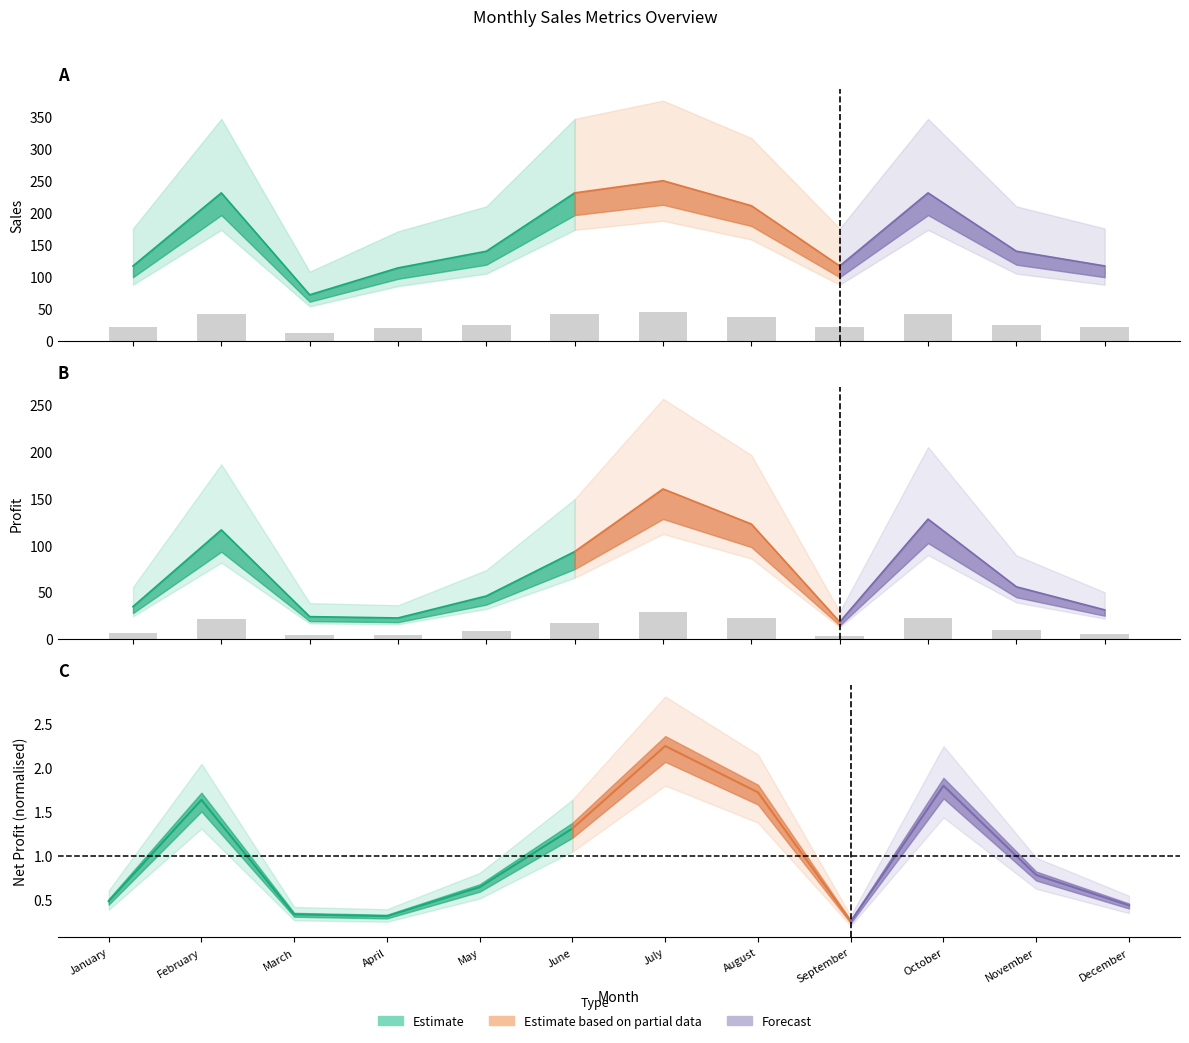

Is it true that Net Profit equals 121.1 at August?

False